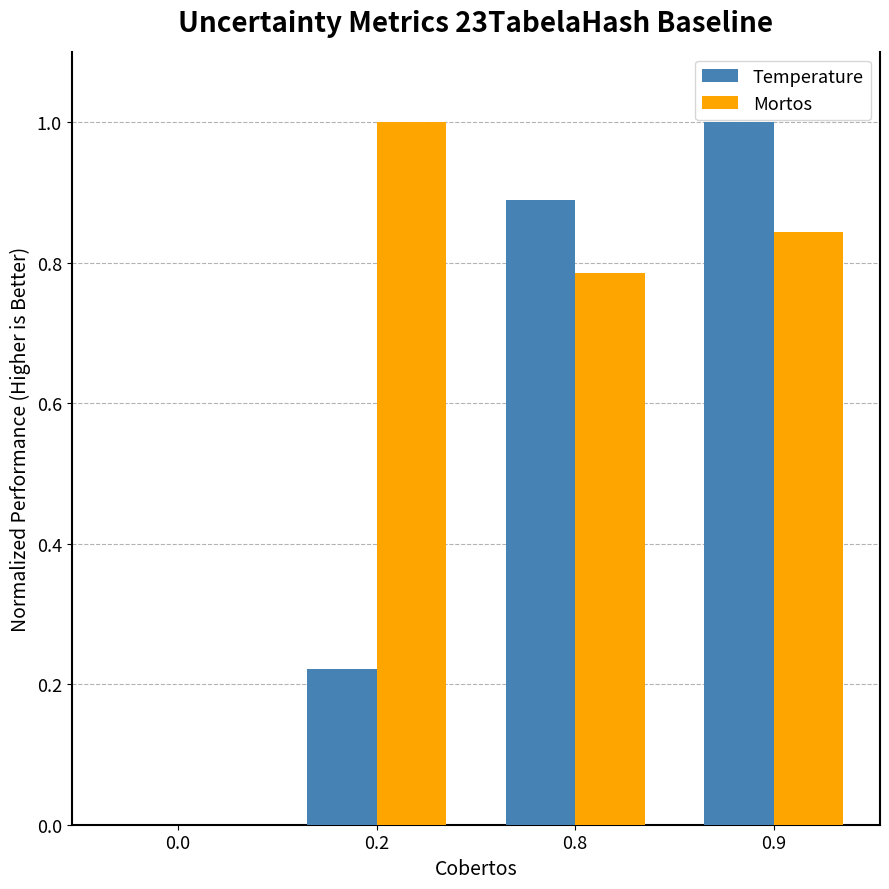

Count the Temperature values in the range 0 to 1.

4